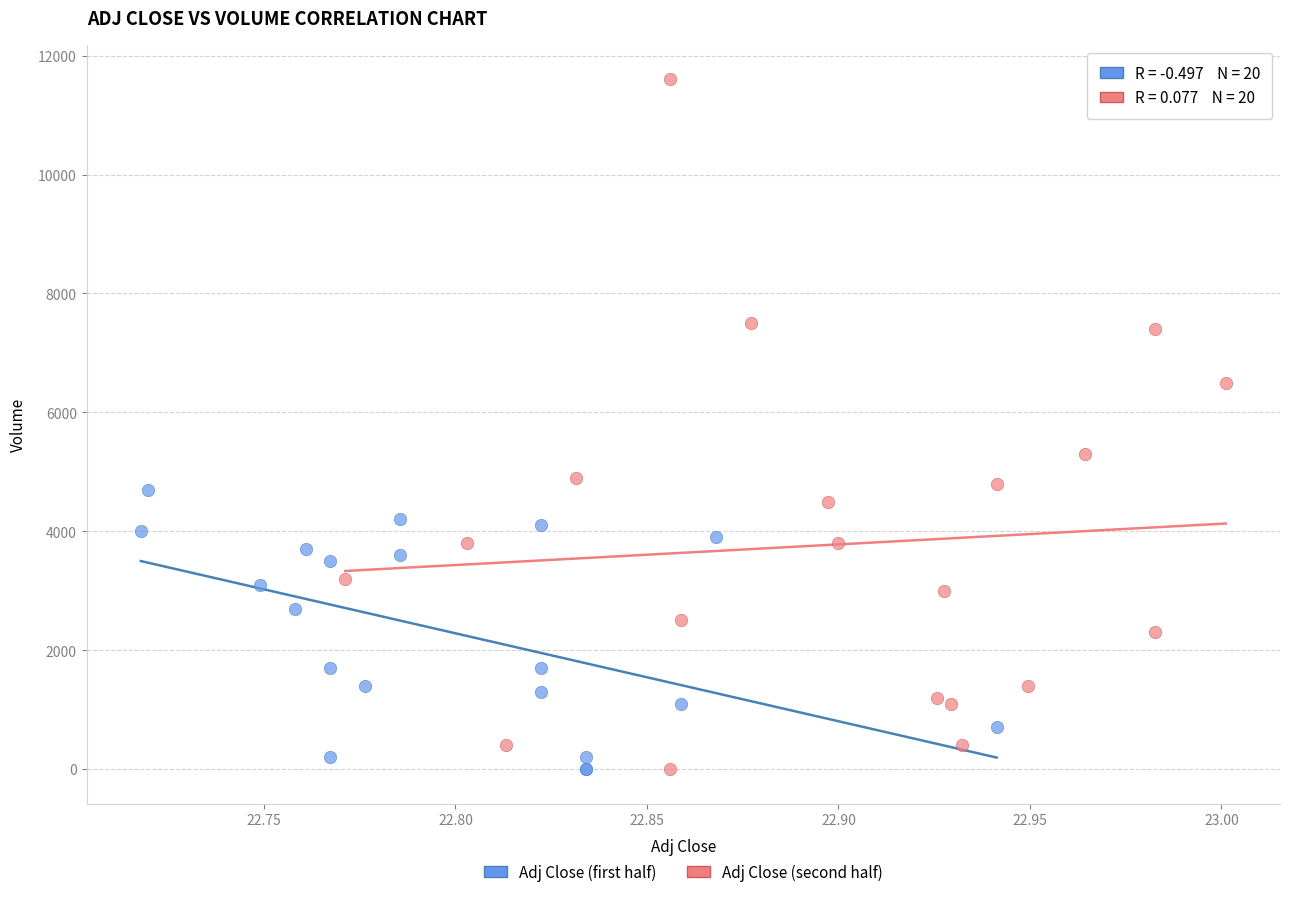

Which series reaches the maximum Y coordinate?

Adj Close (second half)